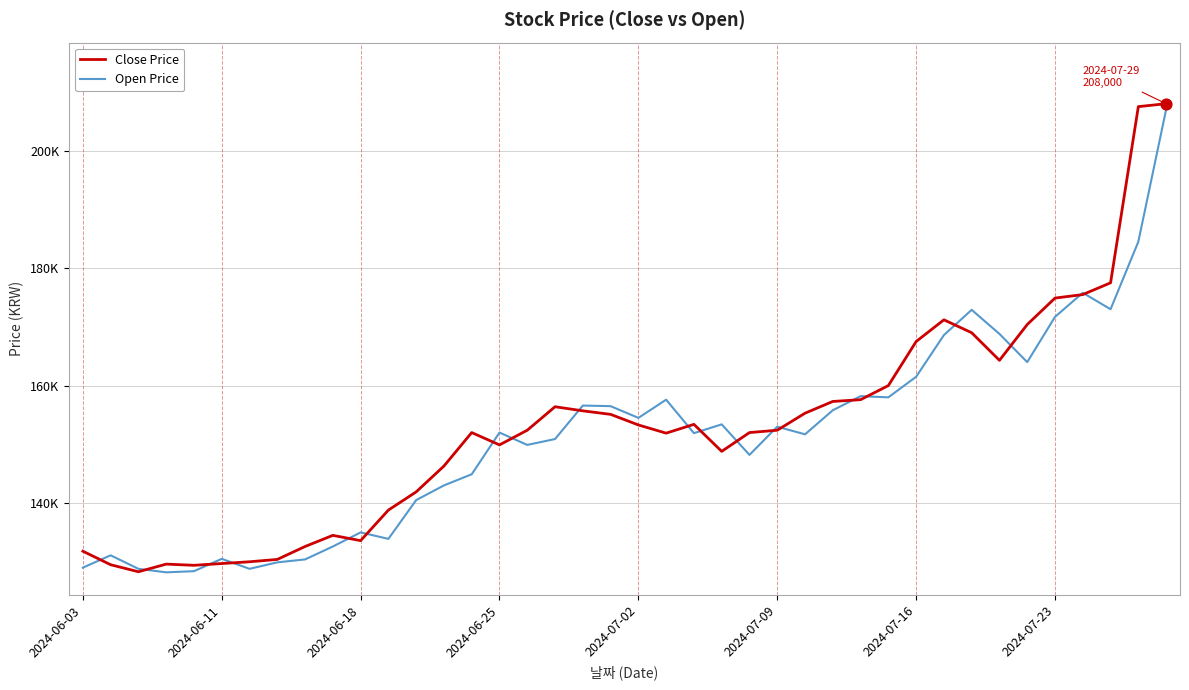

Is this an area chart (filled region under the line)?

No